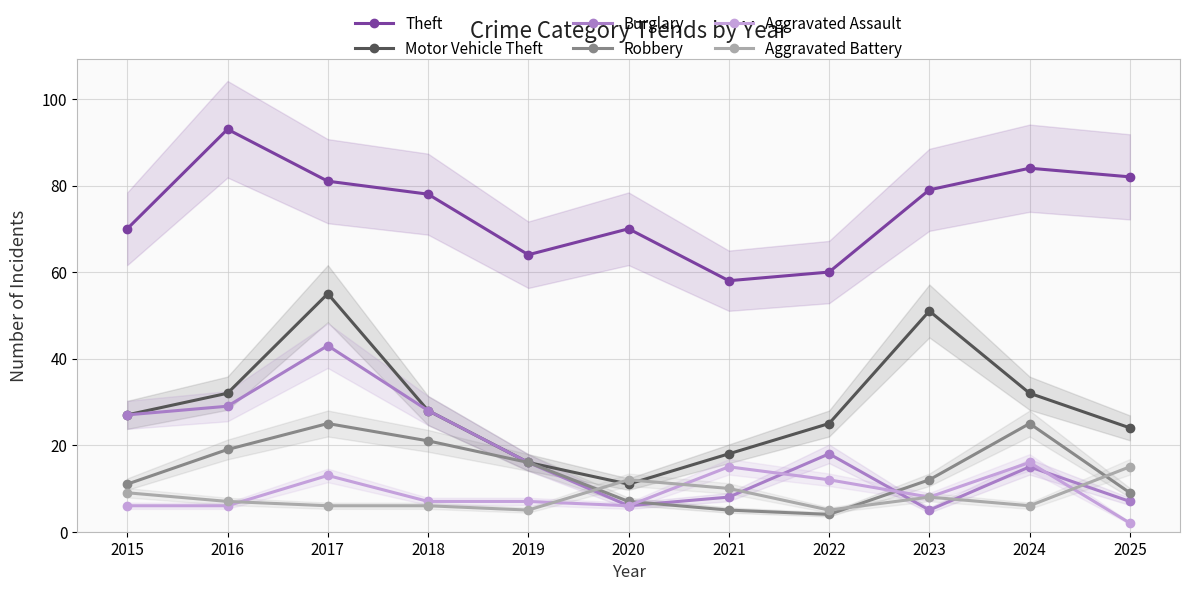

Where is the first local maximum for Aggravated Assault?

2017